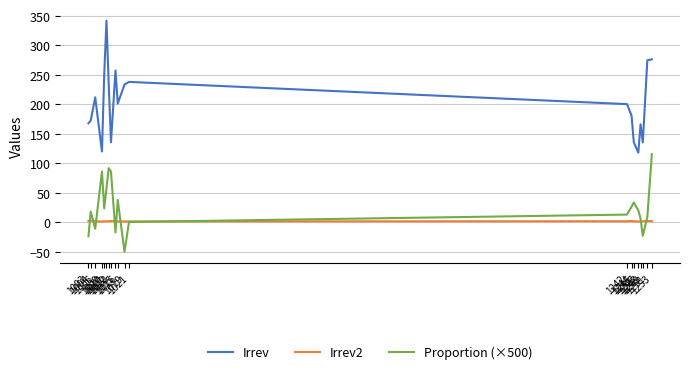

In Irrev, how many points are lower than both neighbors (excluding endpoints)?

5